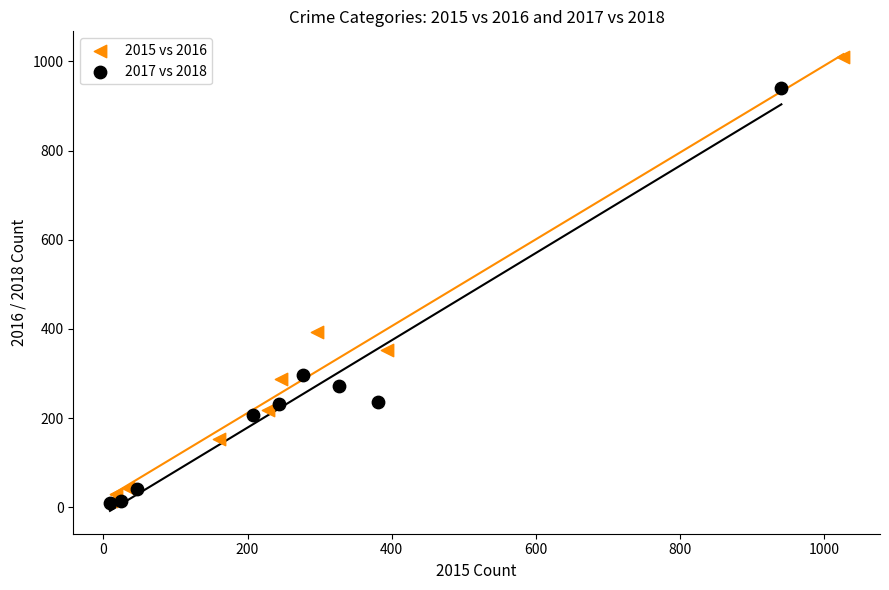

Which series has the largest Y range (max minus min)?

2015 vs 2016